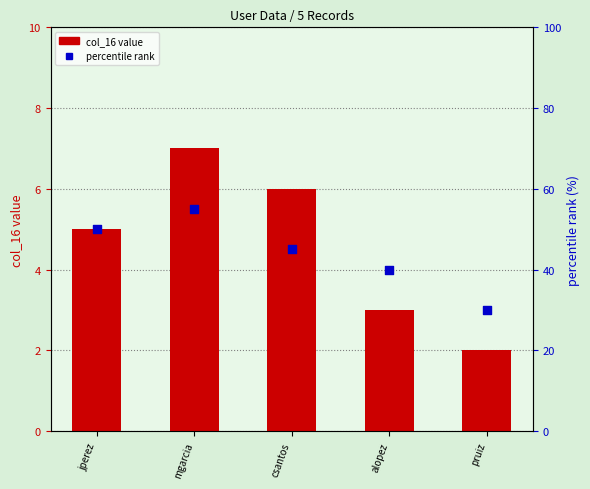

What are all the series names shown in the legend?

col_16 value, percentile rank